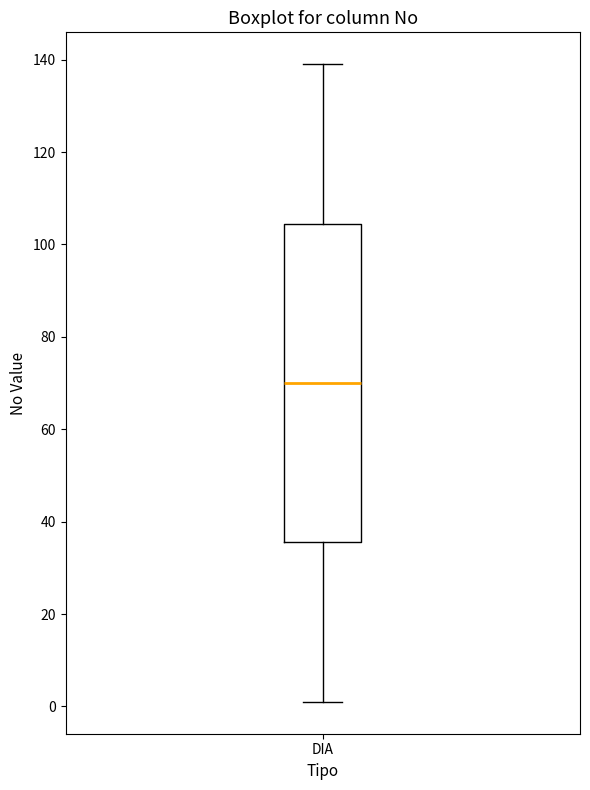

Read this box plot against the y-axis: the position of the median line, the range covered by the box, and the ends of both whiskers. The values are not printed on the chart, so give them approximately, as read against the axis.

median 70, box 36 to 104, whiskers 2 to 140